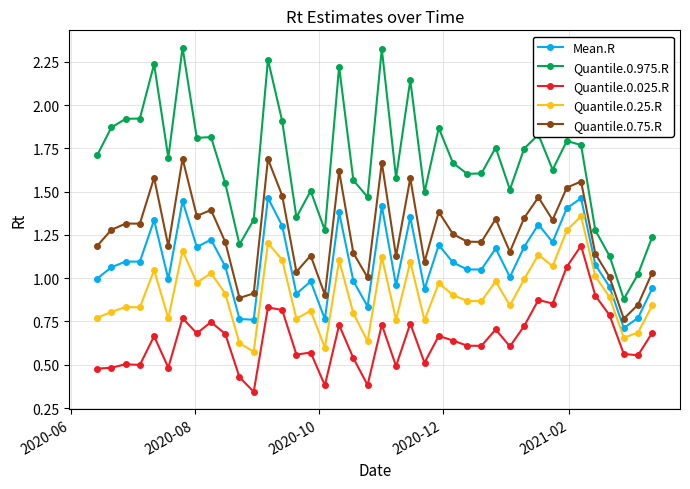

In Quantile.0.025.R, how many points are higher than both neighbors (excluding endpoints)?

13